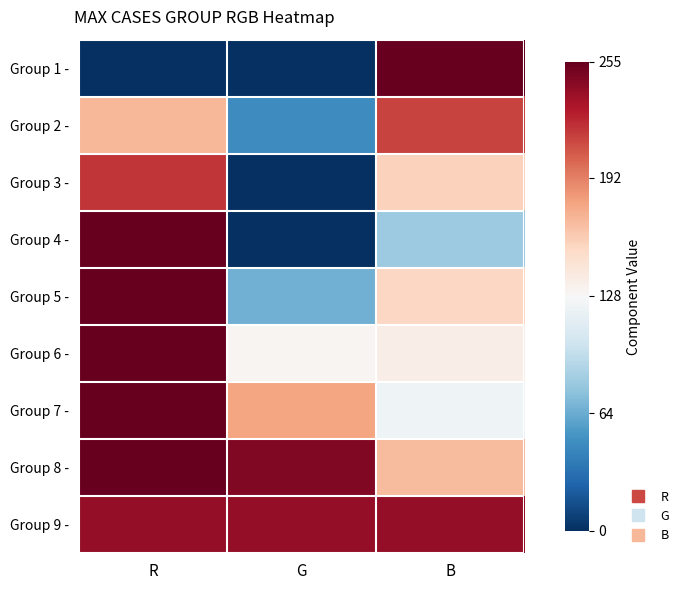

Which series changed the most between G and B?

Group 1 -